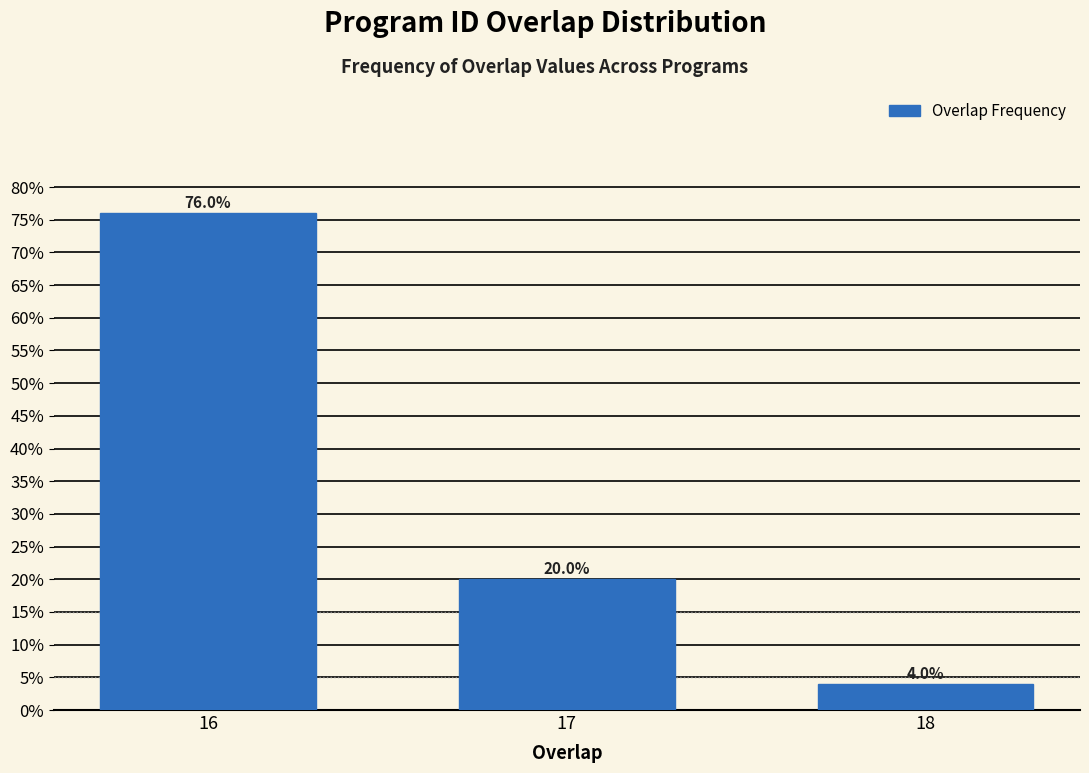

Reading left to right, extract all data points from this chart.

16=76	17=20	18=4